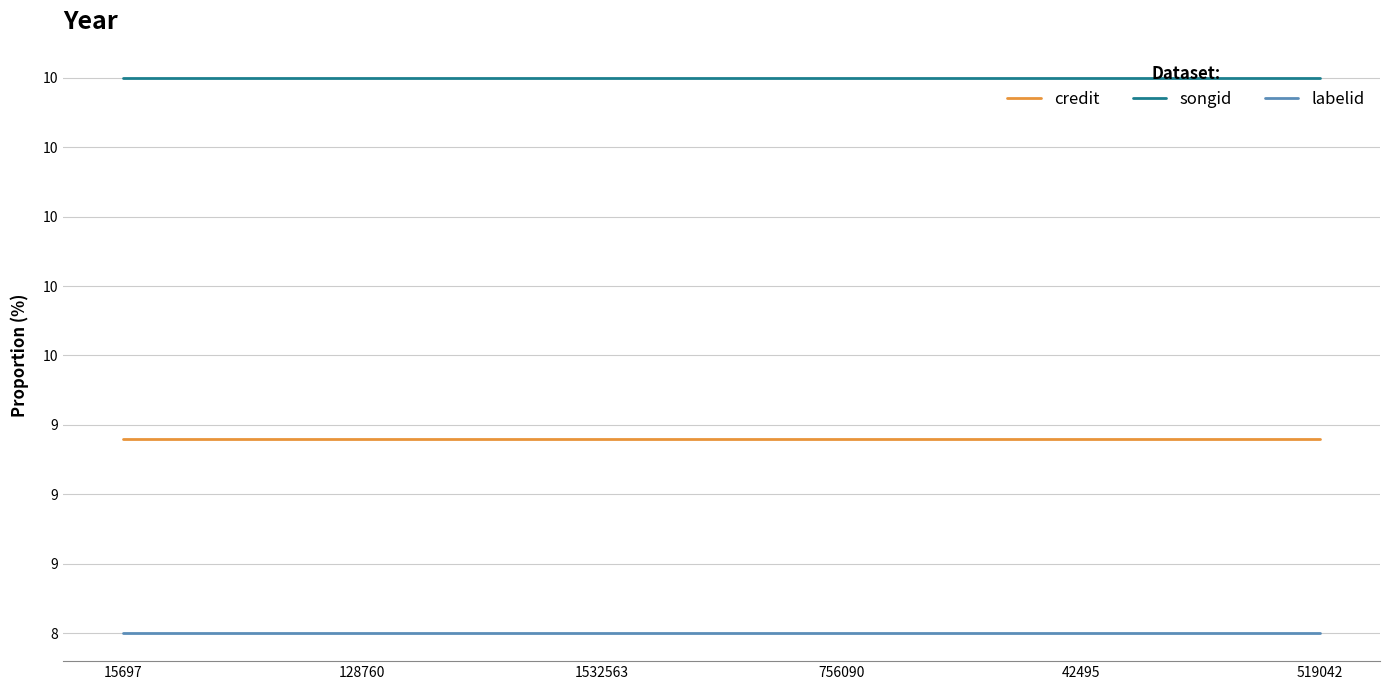

List the series in order of their peak value, lowest first.

labelid, credit, songid